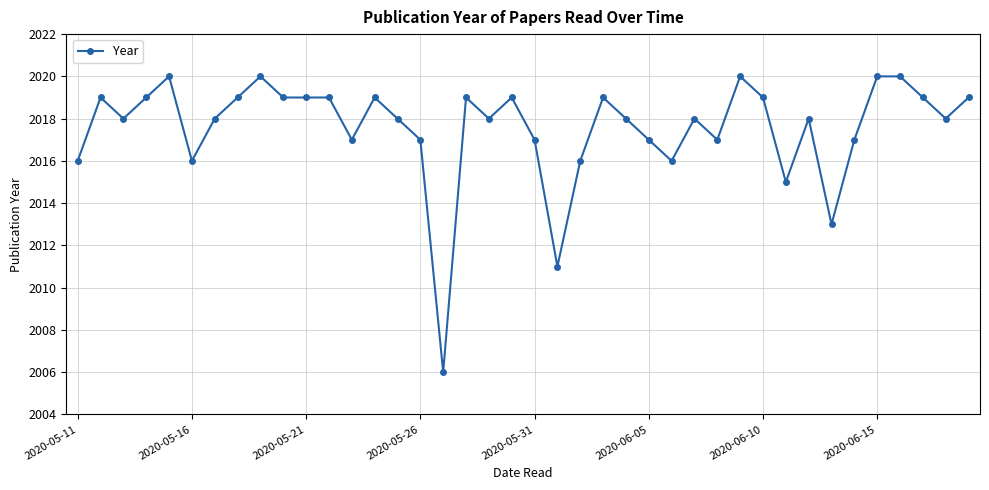

True or false: there are more than 1 points higher than both neighbors.

True